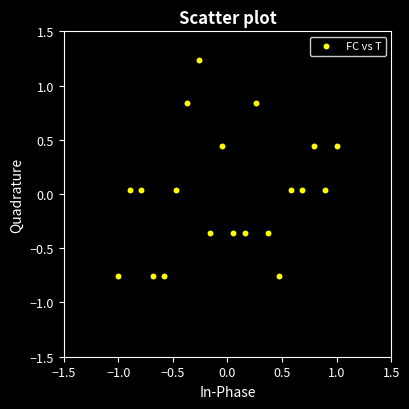

What is the range of Y values (max minus min)?

2.0